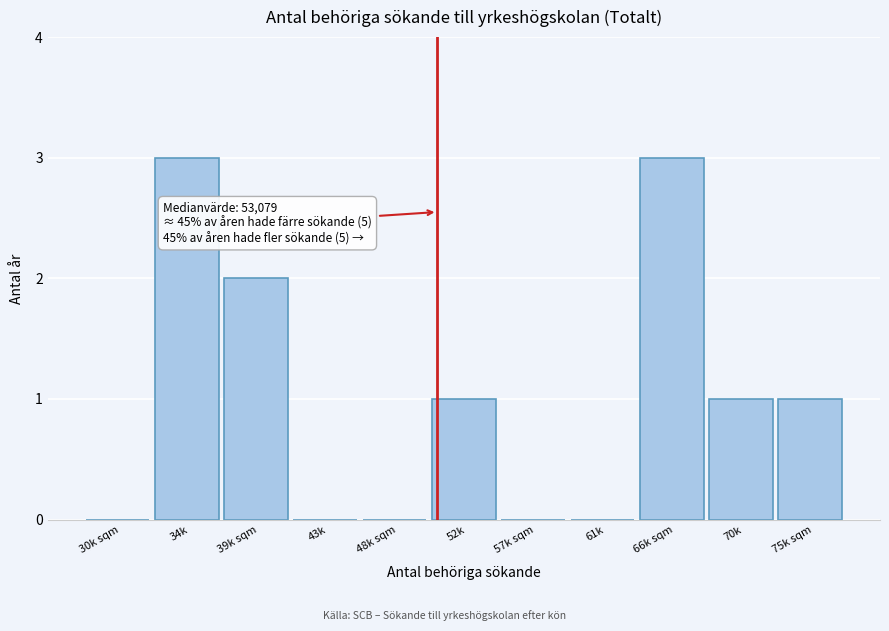

Reading left to right, extract all data points from this chart.

30k sqm=0	34k=3	39k sqm=2	43k=0	48k sqm=0	52k=1	57k sqm=0	61k=0	66k sqm=3	70k=1	75k sqm=1